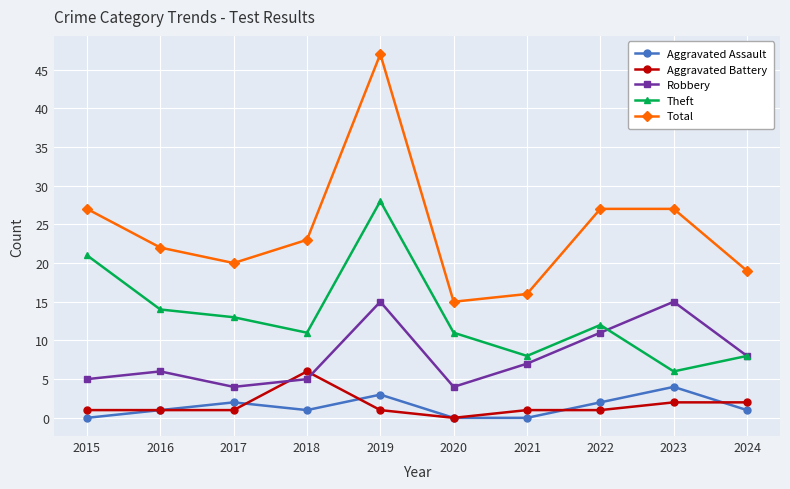

True or false: Aggravated Assault and Theft intersect in this chart.

False